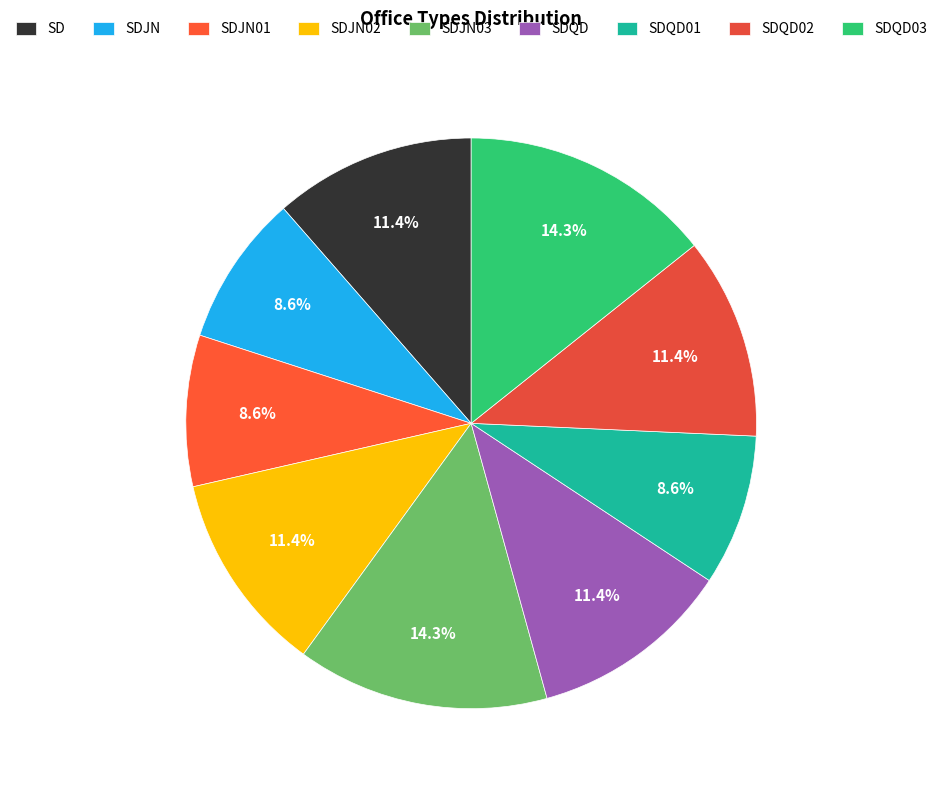

To the nearest percent, what is the difference between the largest and smallest slice percentages?

6%